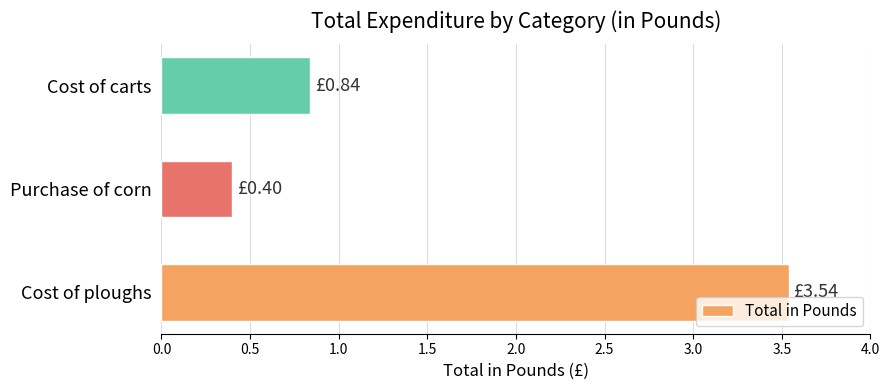

Count the values in the range 0 to 3.

2